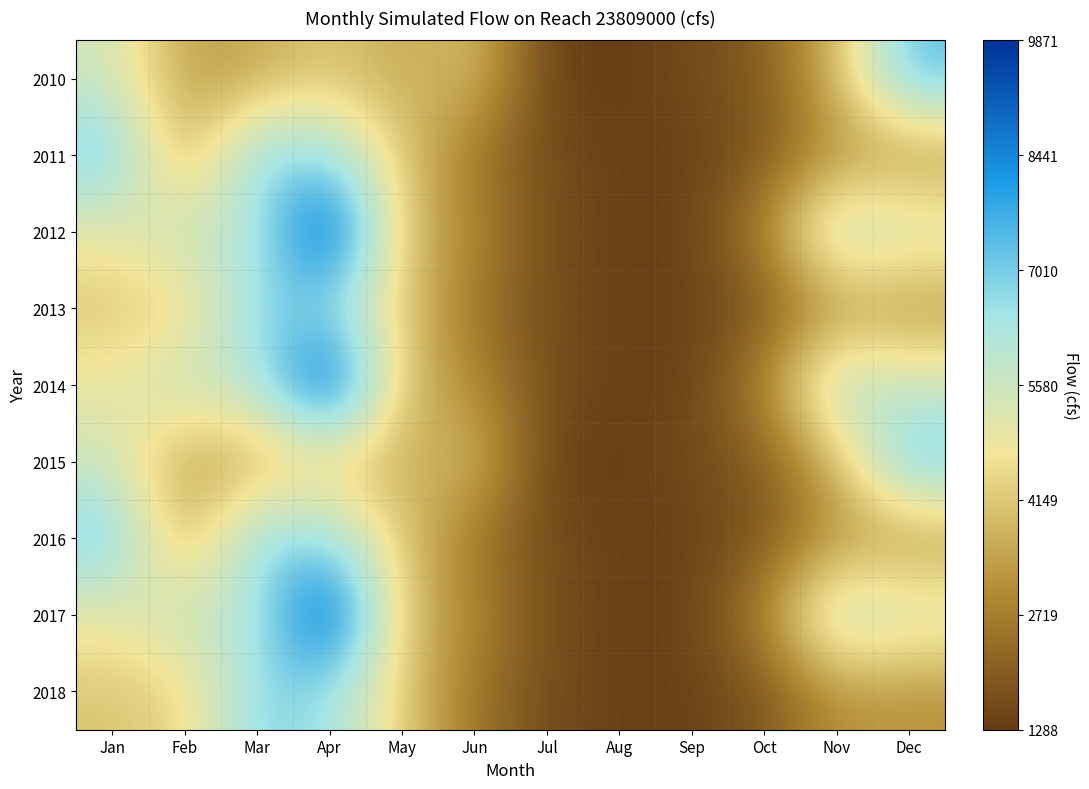

Reading left to right, extract all data points from this chart.

2010: Jan=5497.2	Feb=3375.2	Mar=3497.0	Apr=4158.5	May=3527.2	Jun=4039.0	Jul=1430.7	Aug=1288.1	Sep=1602.1	Oct=1952.9	Nov=3832.4	Dec=7348.5
2011: Jan=7215.4	Feb=3396.6	Mar=6862.1	Apr=6542.6	May=4236.3	Jun=2521.5	Jul=1616.8	Aug=1386.0	Sep=1382.8	Oct=1823.5	Nov=3160.7	Dec=3115.2
2012: Jan=4953.3	Feb=5753.0	Mar=5977.7	Apr=9871.1	May=3945.2	Jun=3017.5	Jul=1668.7	Aug=1396.5	Sep=1381.1	Oct=2896.3	Nov=6287.6	Dec=5596.3
2013: Jan=4098.2	Feb=4344.5	Mar=6862.1	Apr=6542.6	May=4236.3	Jun=2521.5	Jul=1616.8	Aug=1386.0	Sep=1382.8	Oct=1823.5	Nov=3160.7	Dec=3115.2
2014: Jan=4953.3	Feb=5753.0	Mar=5977.7	Apr=9871.1	May=3945.2	Jun=3017.5	Jul=1668.7	Aug=1396.5	Sep=1381.1	Oct=2896.3	Nov=6287.6	Dec=5596.3
2015: Jan=5497.2	Feb=3375.2	Mar=3497.0	Apr=4158.5	May=3527.2	Jun=4039.0	Jul=1430.7	Aug=1288.1	Sep=1602.1	Oct=1952.9	Nov=3832.4	Dec=7348.5
2016: Jan=7215.4	Feb=3396.6	Mar=6862.1	Apr=6542.6	May=4236.3	Jun=2521.5	Jul=1616.8	Aug=1386.0	Sep=1382.8	Oct=1823.5	Nov=3160.7	Dec=3115.2
2017: Jan=4953.3	Feb=5753.0	Mar=5977.7	Apr=9871.1	May=3945.2	Jun=3017.5	Jul=1668.7	Aug=1396.5	Sep=1381.1	Oct=2896.3	Nov=6287.6	Dec=5596.3
2018: Jan=4098.2	Feb=4344.5	Mar=6862.1	Apr=6542.6	May=4236.3	Jun=2521.5	Jul=1616.8	Aug=1386.0	Sep=1382.8	Oct=1823.5	Nov=3160.7	Dec=3115.2